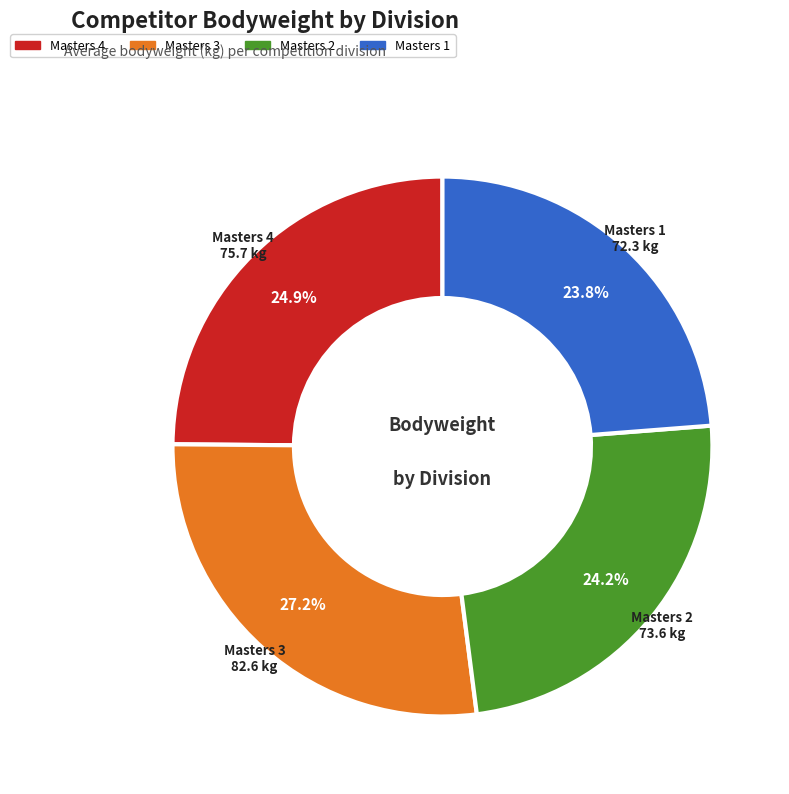

Count the number of slices in the pie.

4